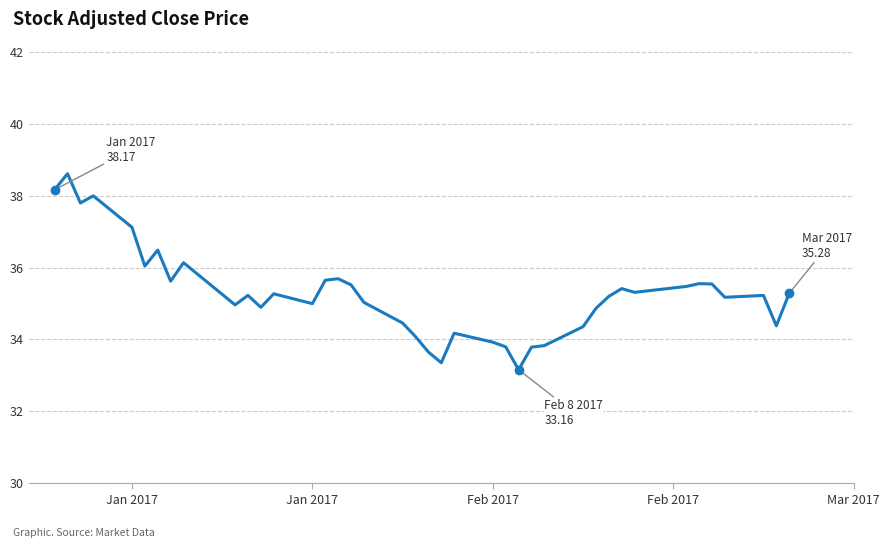

What is the smallest value displayed?

33.2